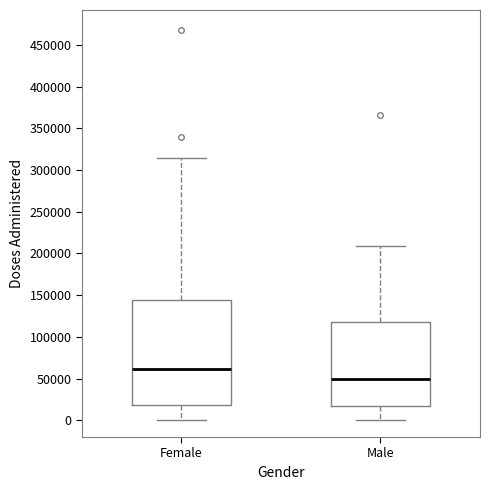

Where is the upper edge of the box for Male on the y-axis? The values are not printed on the chart, so give them approximately, as read against the axis.

120000